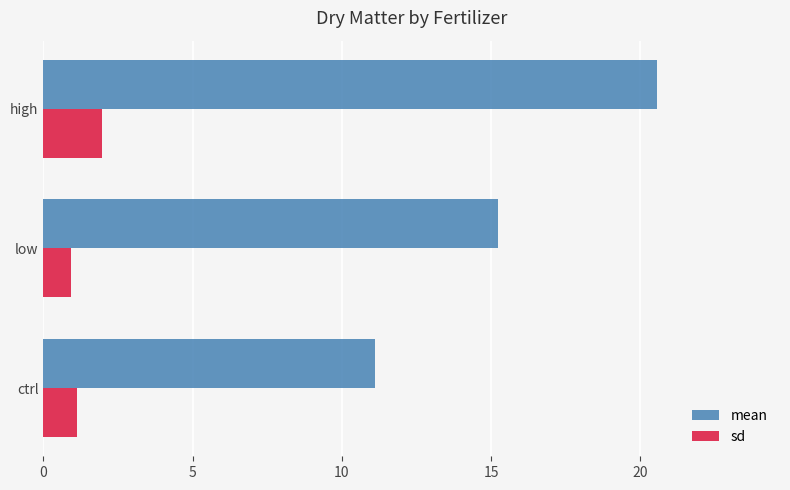

At which category is the sum across all series the highest?

high